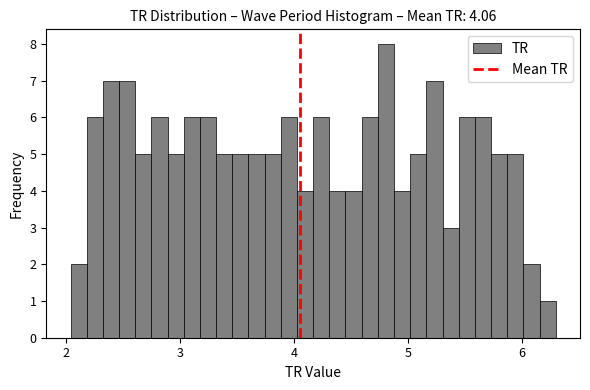

Read against the x-axis, roughly where is the centre of the tallest bar?

4.8